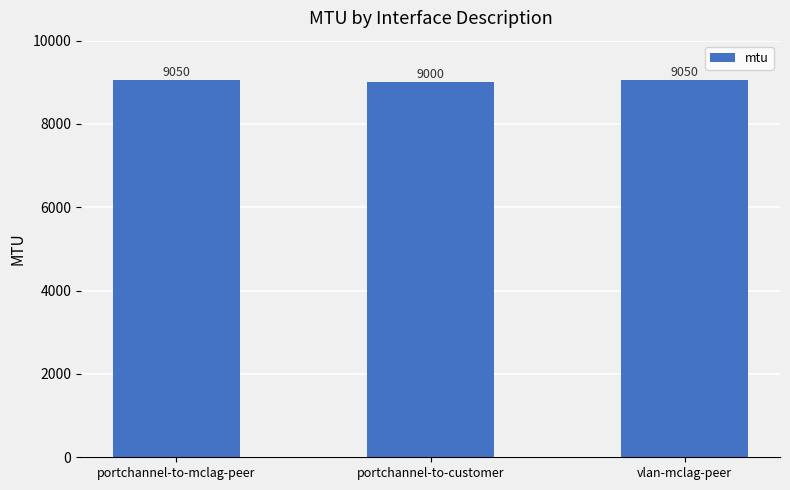

Read the value at vlan-mclag-peer, to the nearest 5.

9050